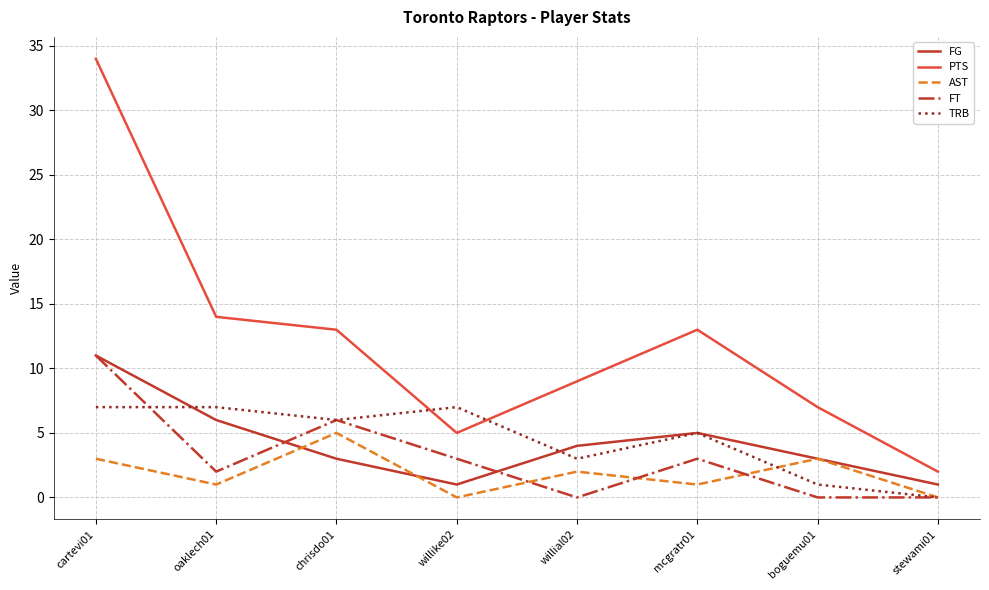

The FT series shows -7 at stewami01. True or false?

False